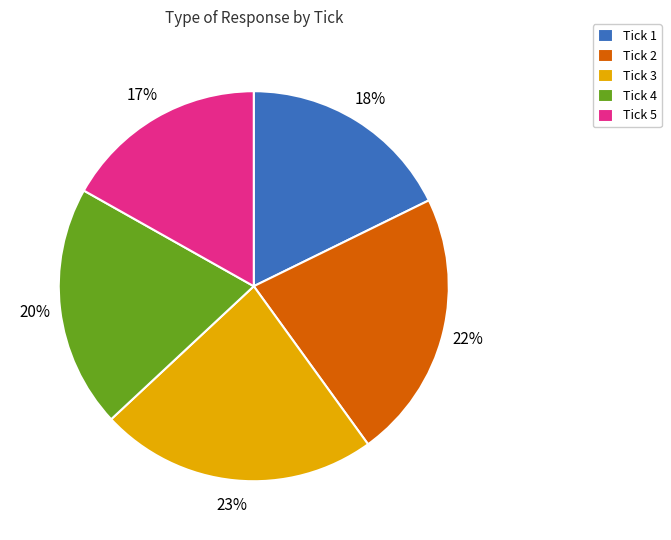

How many slices are in this pie chart?

5